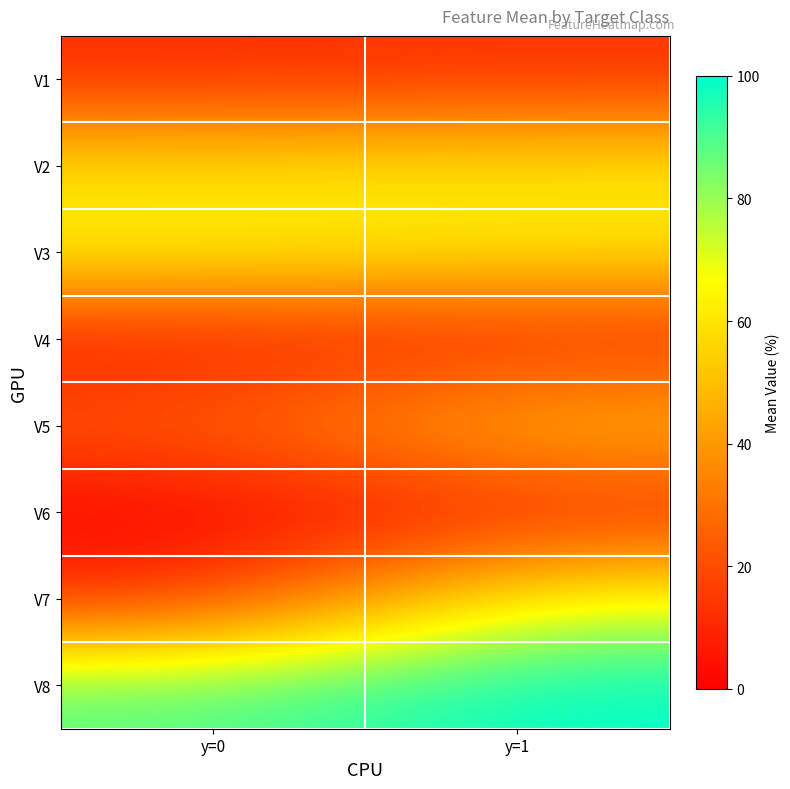

How many series are shown in this chart?

8